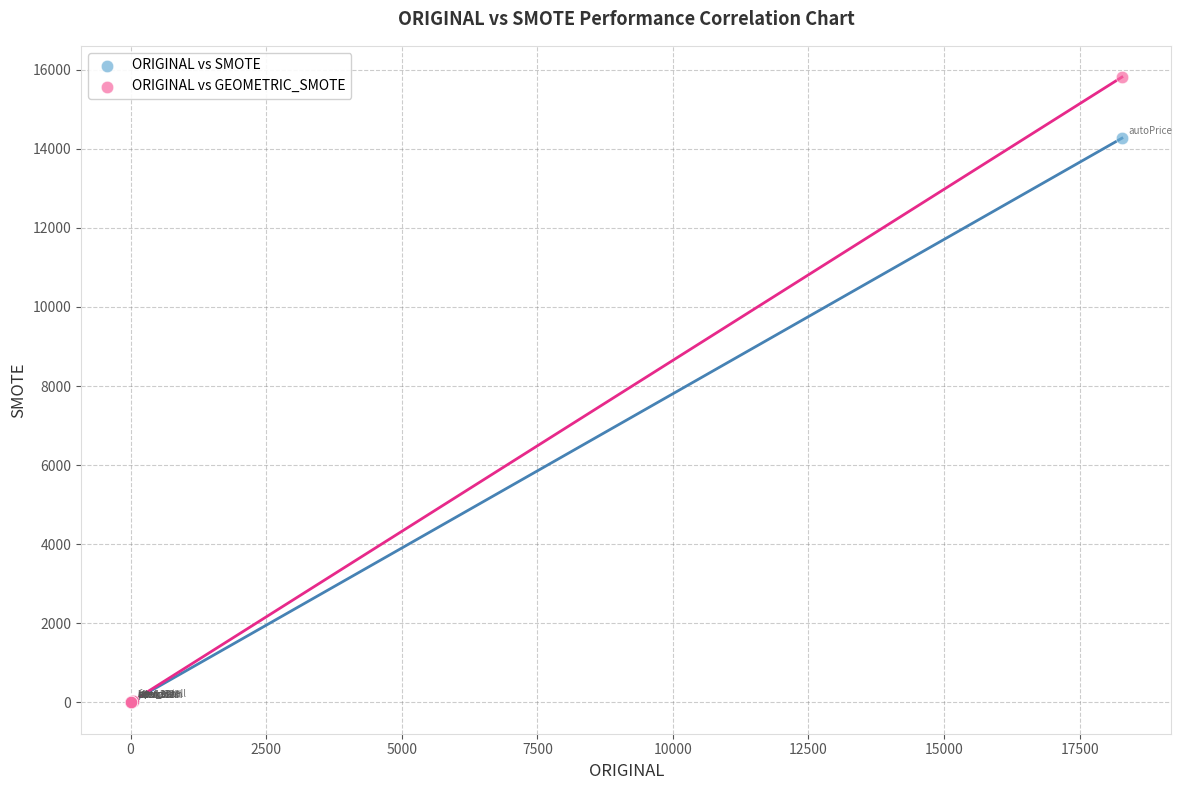

Across all series, what Y value is closest to 7905?

14265.2